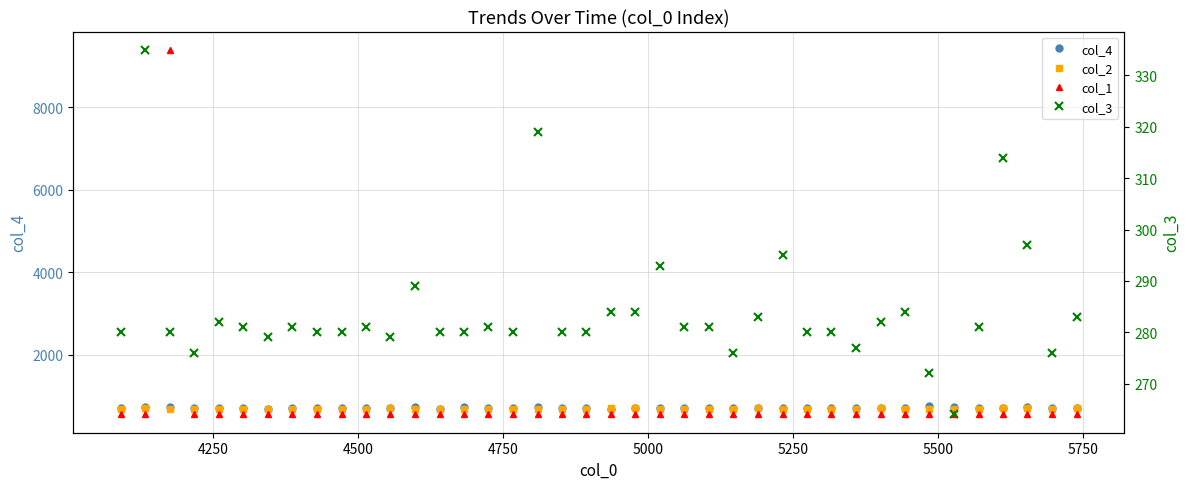

How many times do col_1 and col_2 cross each other?

2